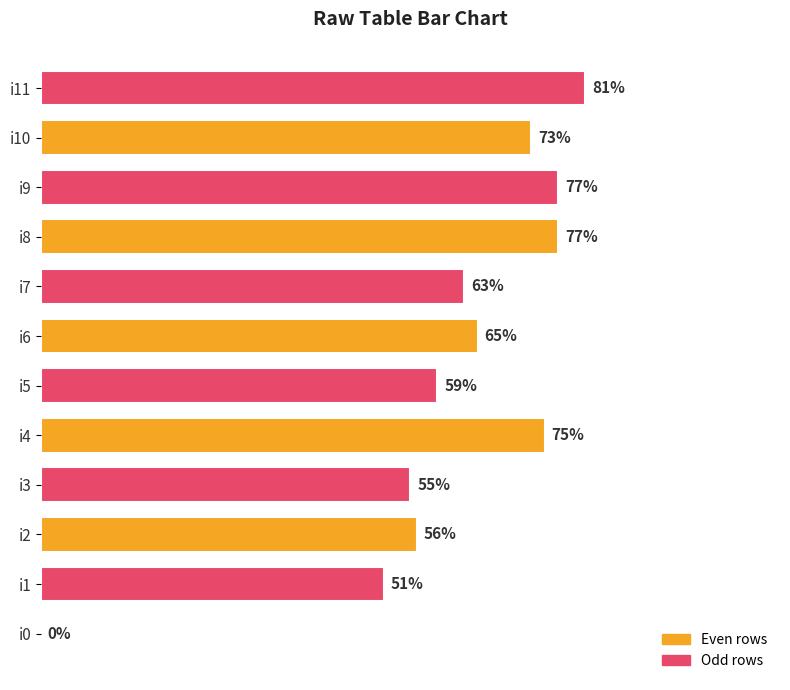

Which has a higher value, i10 or i6?

i10